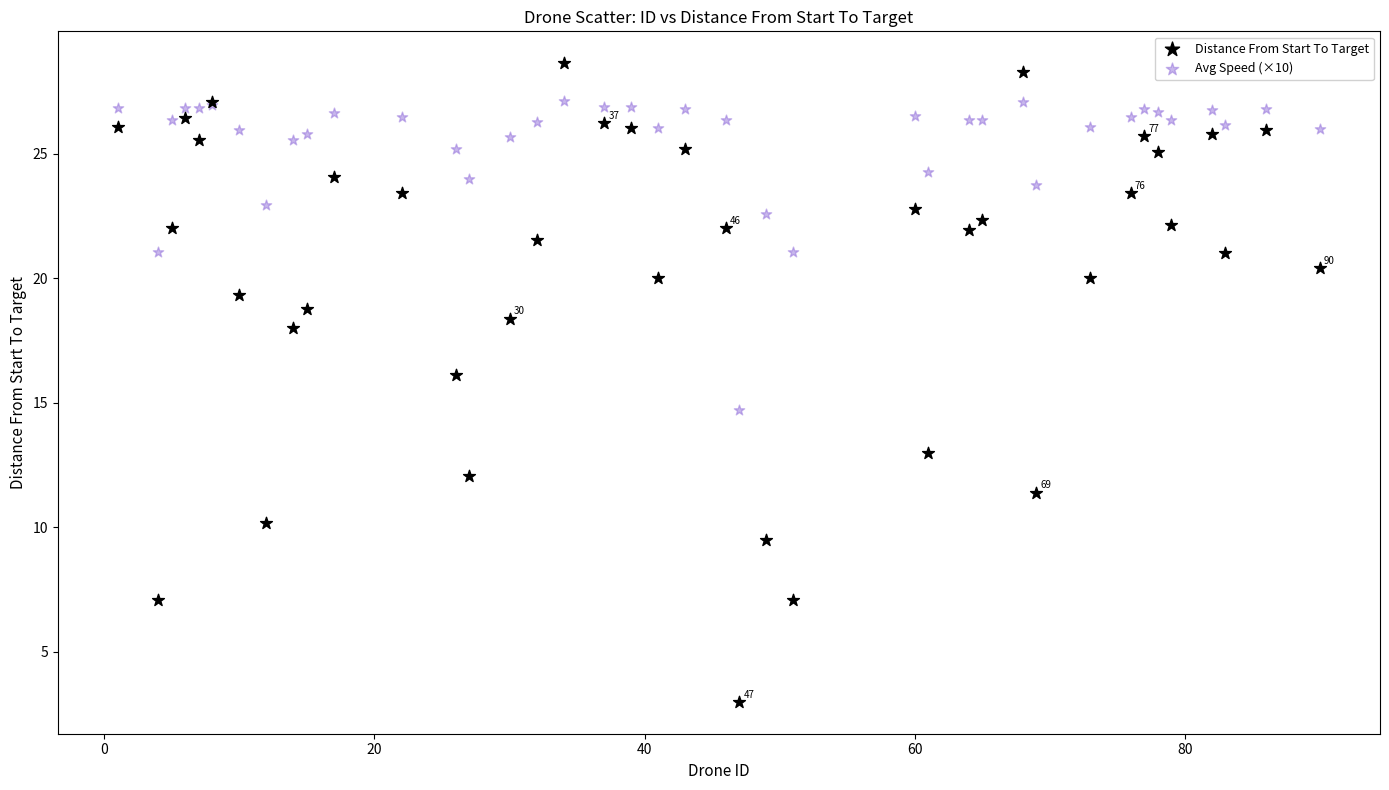

What is the X range (max minus min) for the scatter plot?

89.0